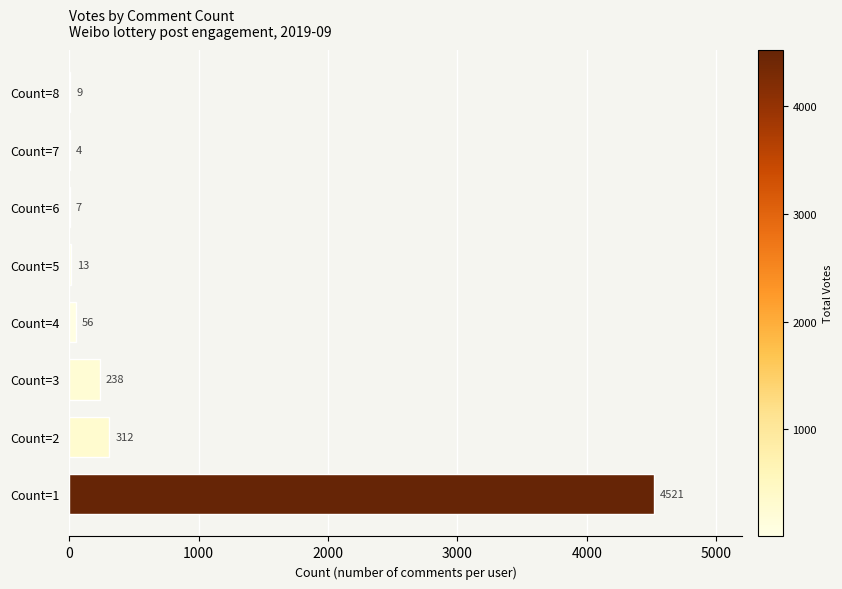

True or false: the data shows 4 at Count=7.

True